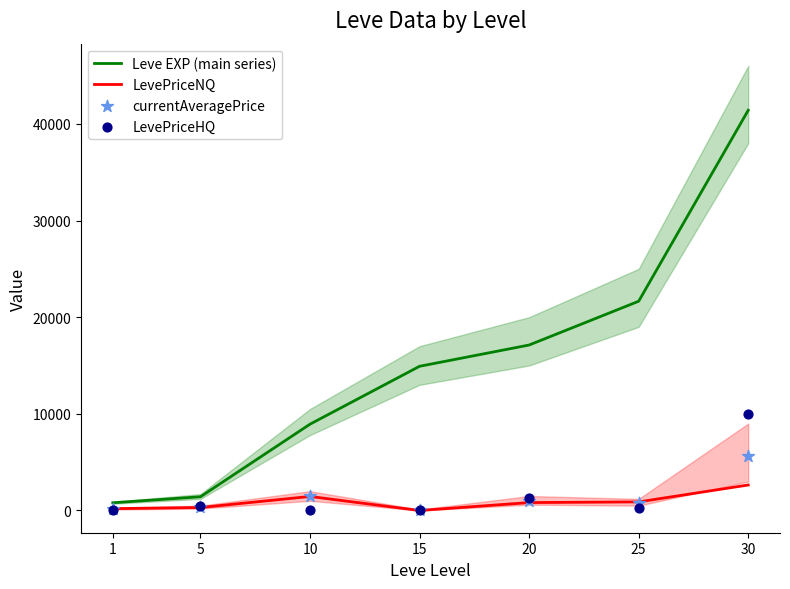

Which series has the widest spread of Y values?

Leve EXP (main series)